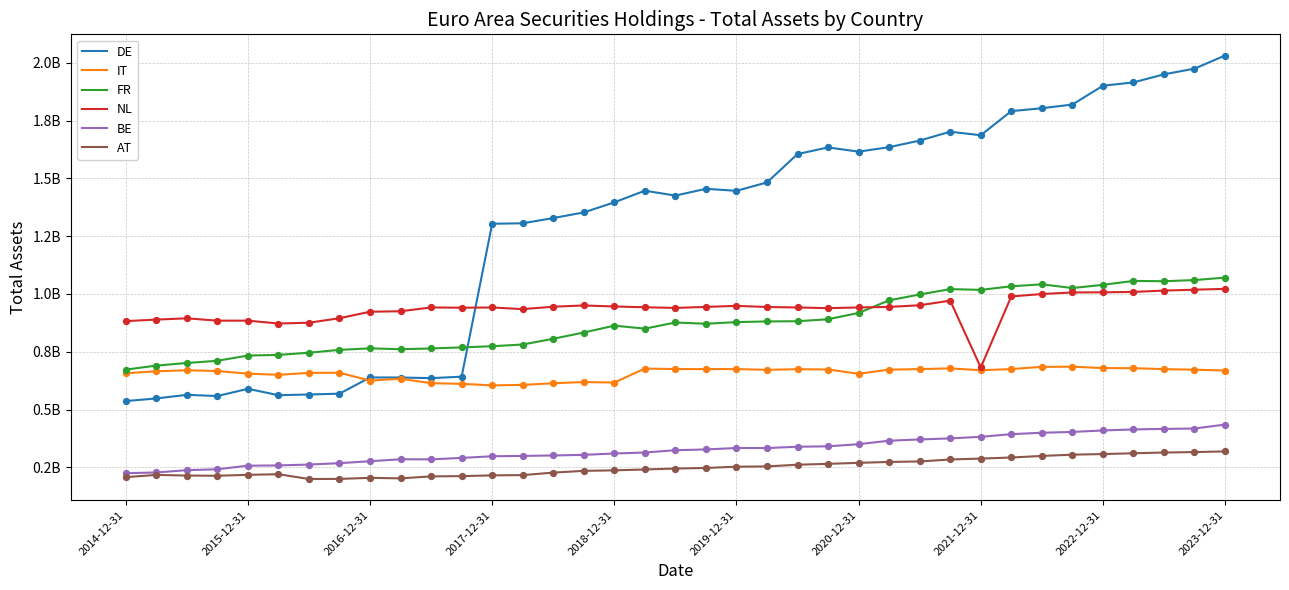

What are all the series names shown in the legend?

DE, IT, FR, NL, BE, AT